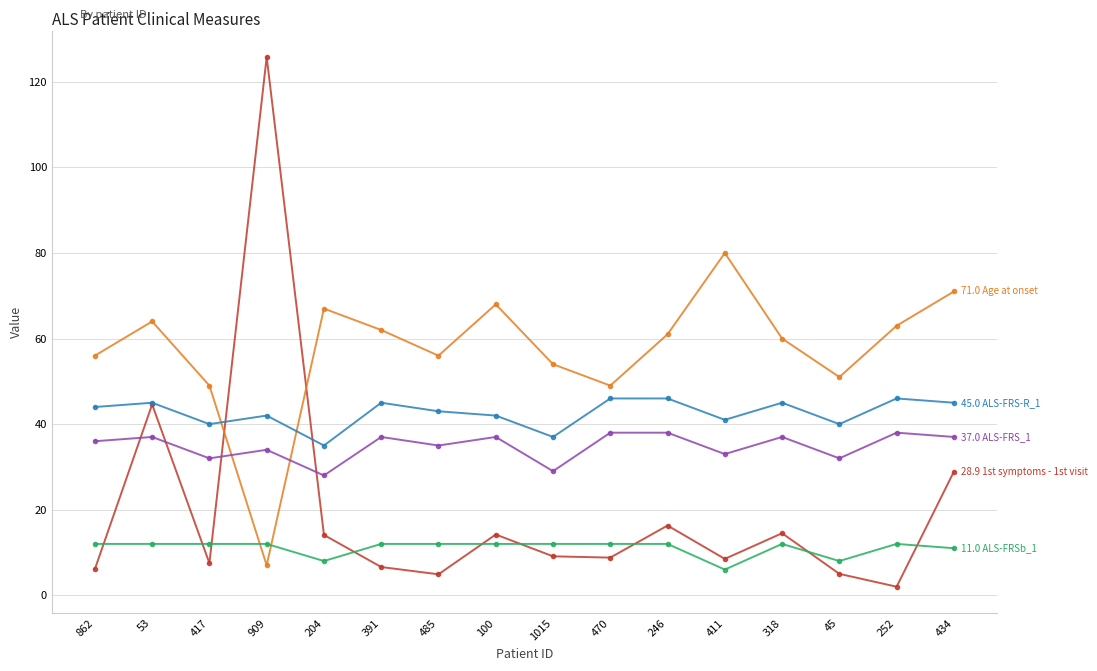

What position from the left is 434?

16